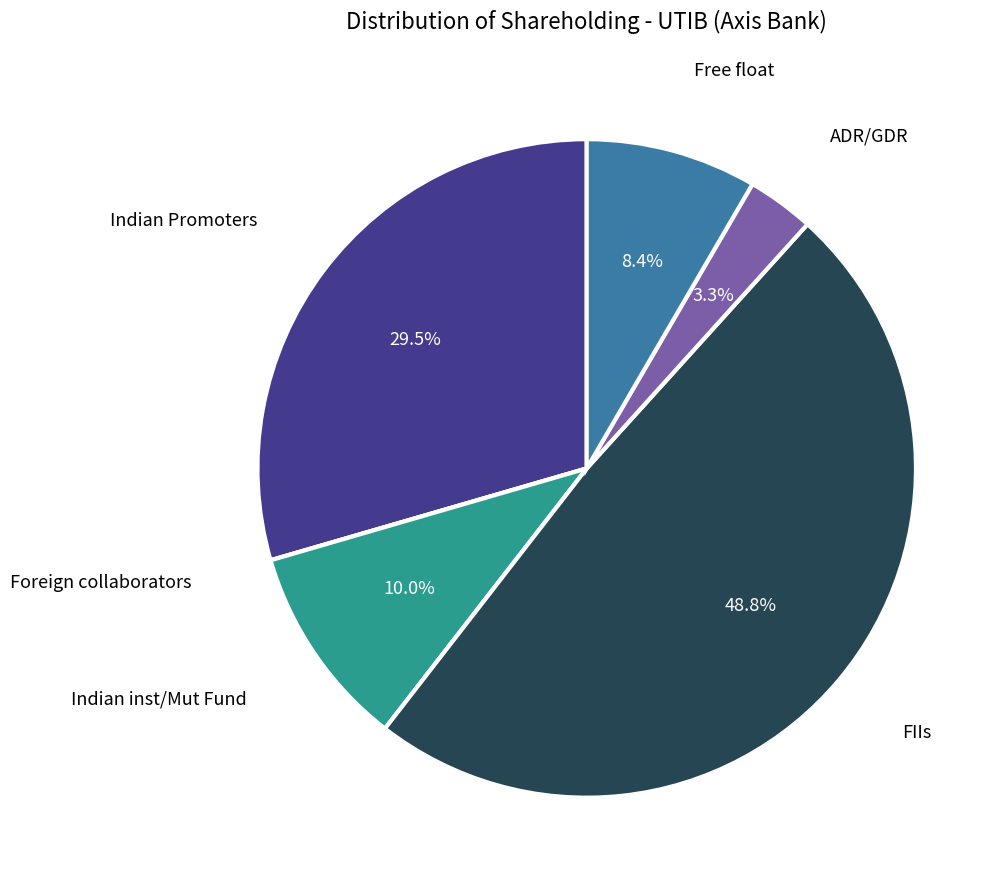

What is the total percentage of FIIs and Indian Promoters?

78.3%